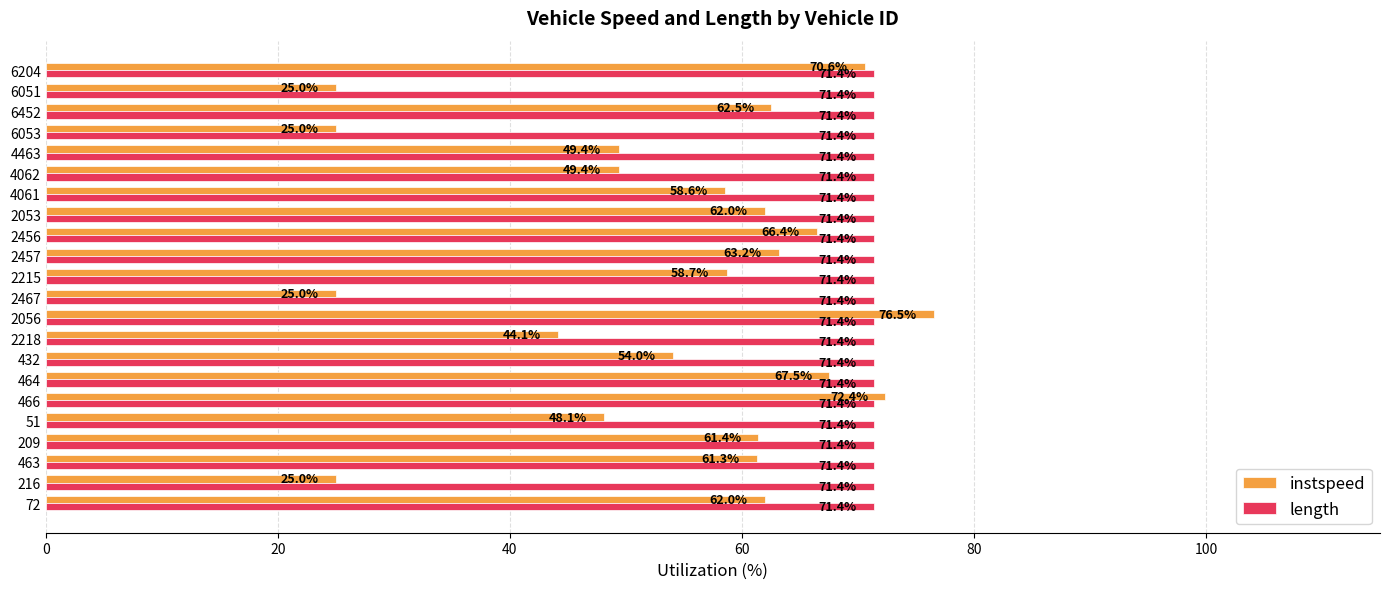

At which category is the sum across all series the highest?

2056